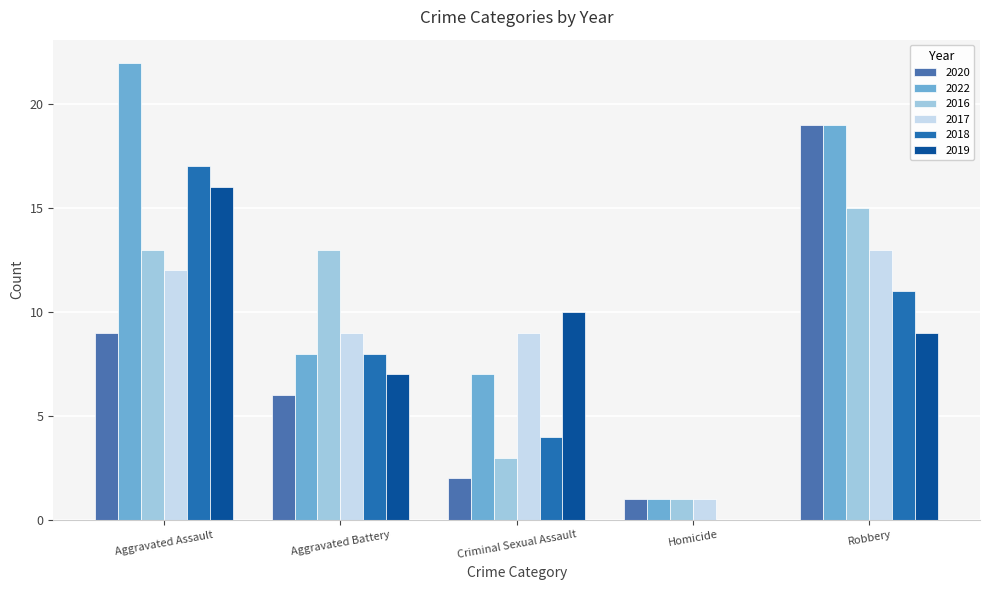

Which series has the largest range (max minus min)?

2022